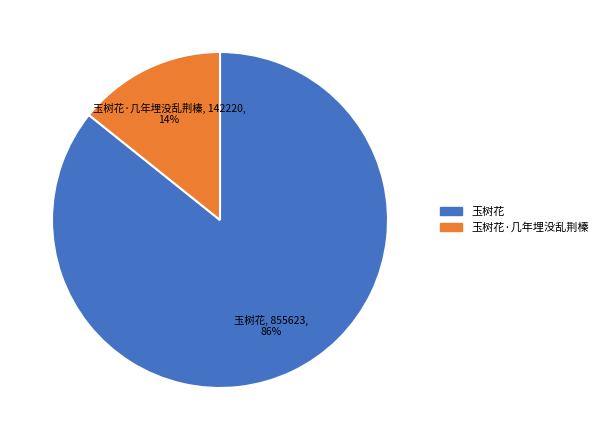

Does any single category account for the majority?

Yes